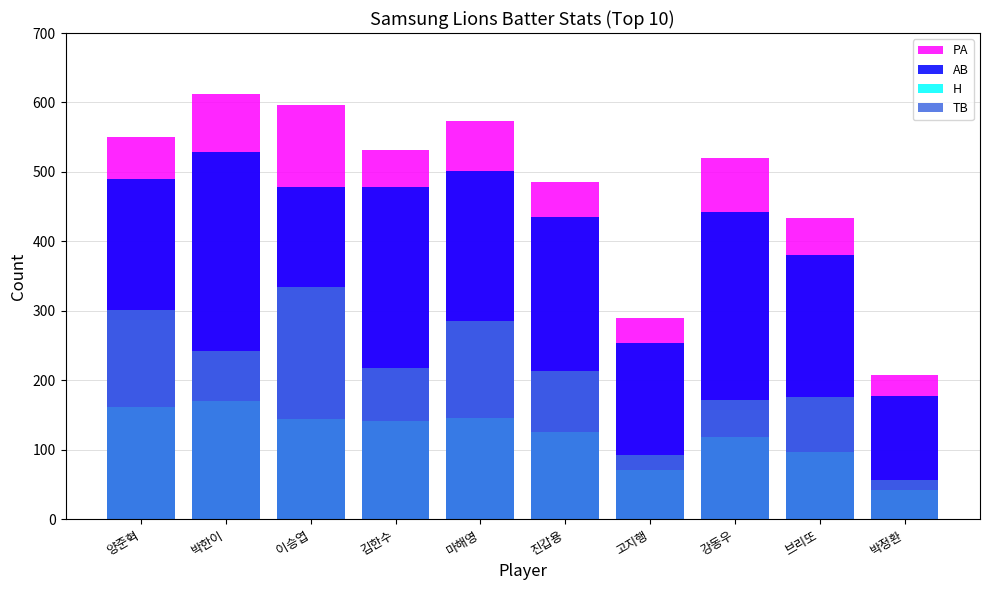

How many distinct data groups are displayed?

4